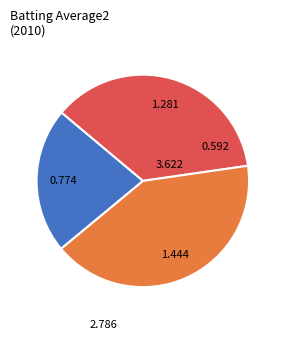

Count the number of slices in the pie.

3